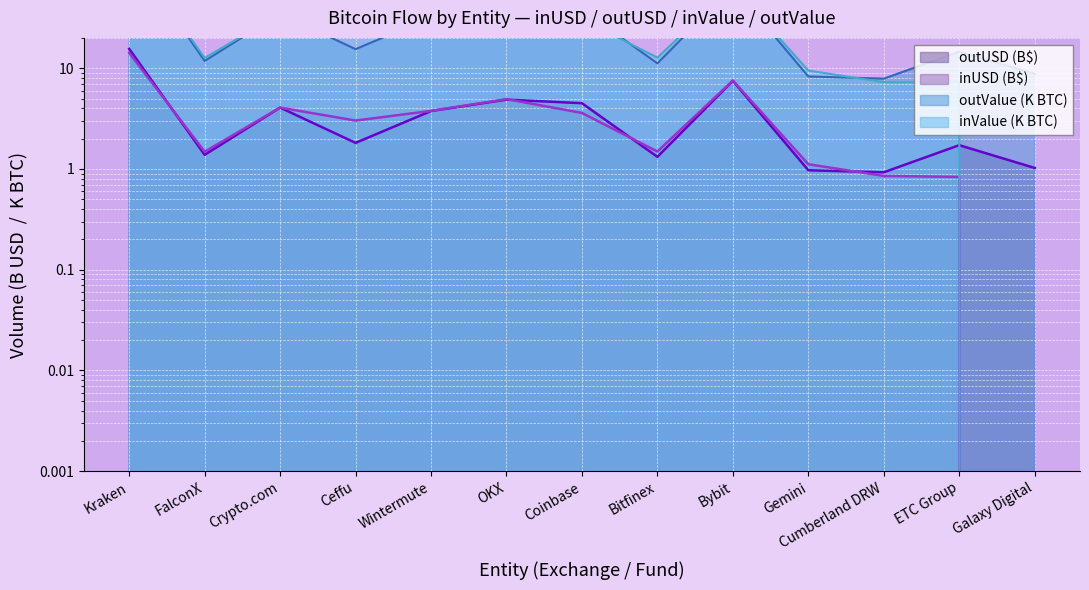

Between OKX and Wintermute, which is larger?

OKX